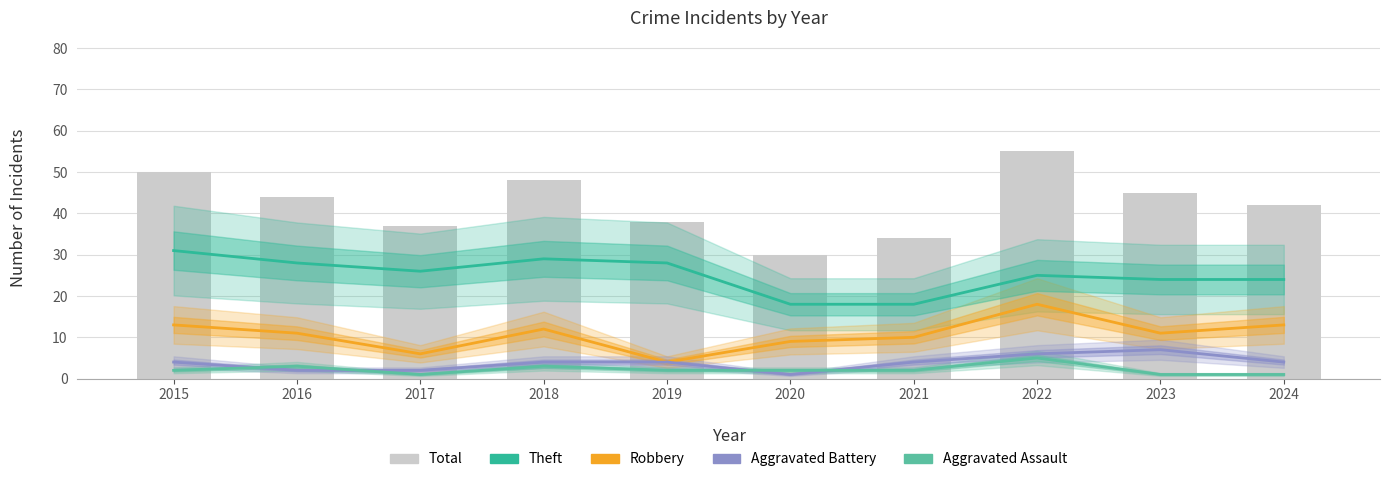

Rank the categories by Aggravated Battery value from lowest to highest.

2020, 2016, 2017, 2015, 2018, 2019, 2021, 2024, 2022, 2023